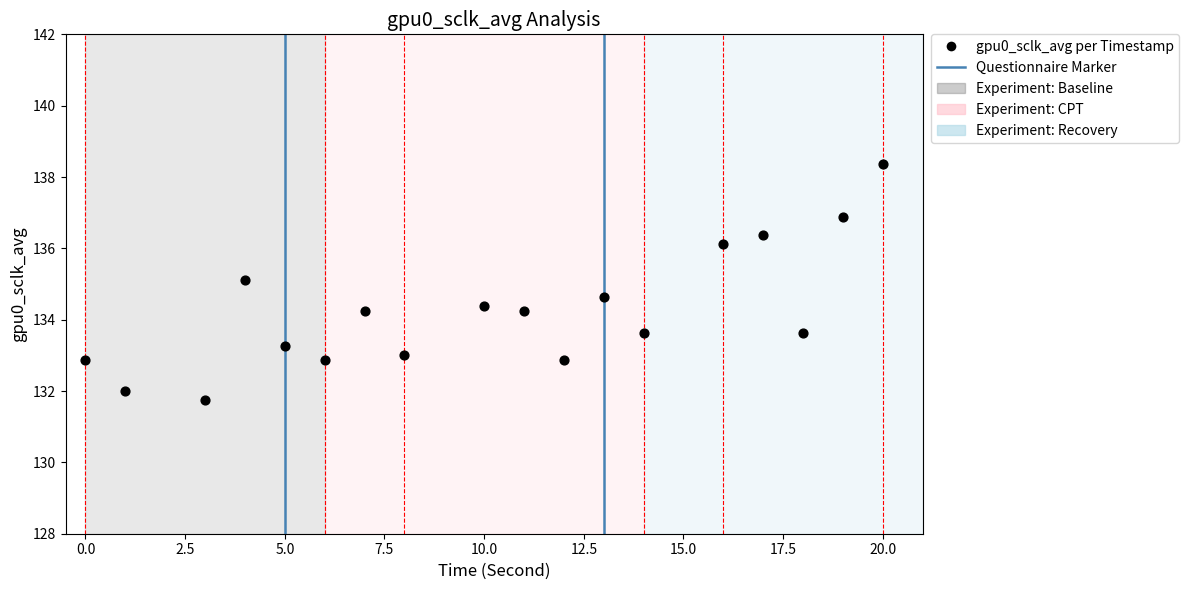

What is the range of Y values (max minus min)?

6.6